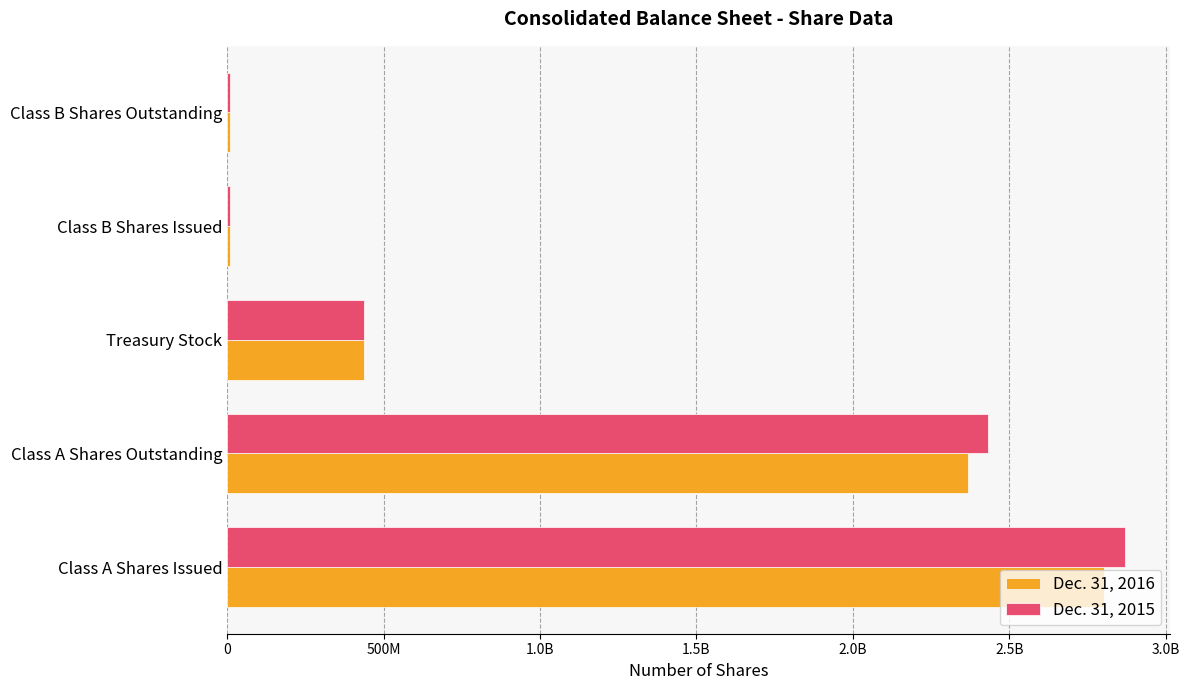

What are all the series names shown in the legend?

Dec. 31, 2016, Dec. 31, 2015